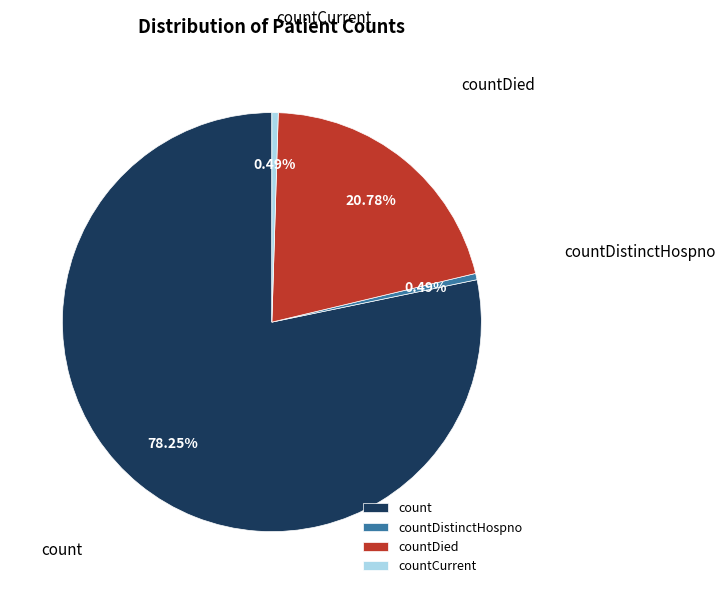

Is it true that countCurrent is 10% of the pie?

False